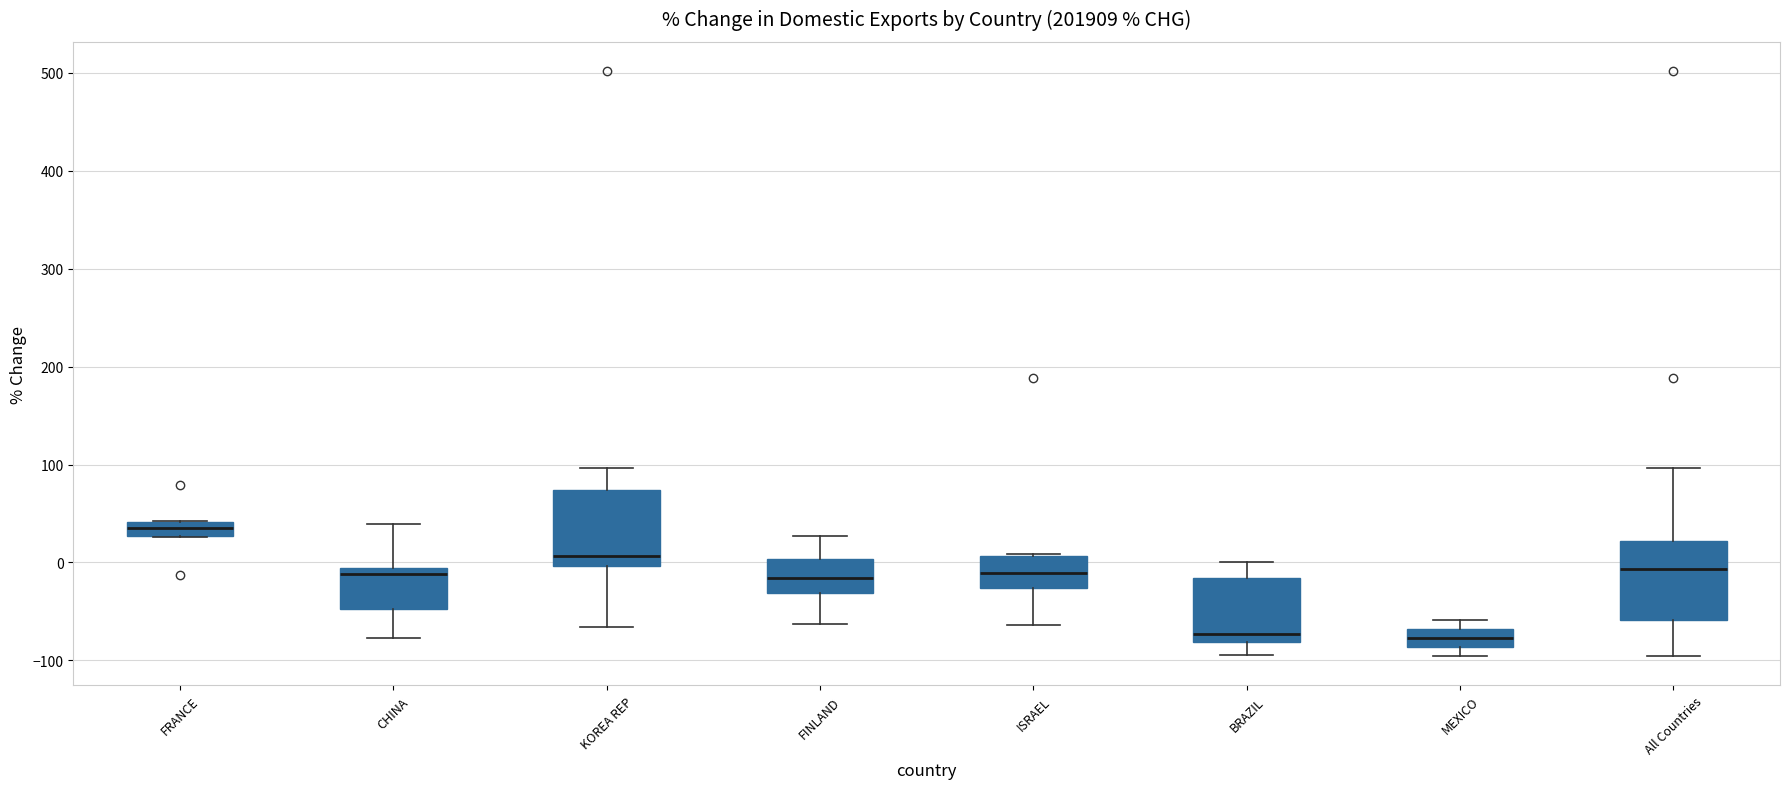

Where does the lower whisker of the box for ISRAEL end on the y-axis? The values are not printed on the chart, so give them approximately, as read against the axis.

-60